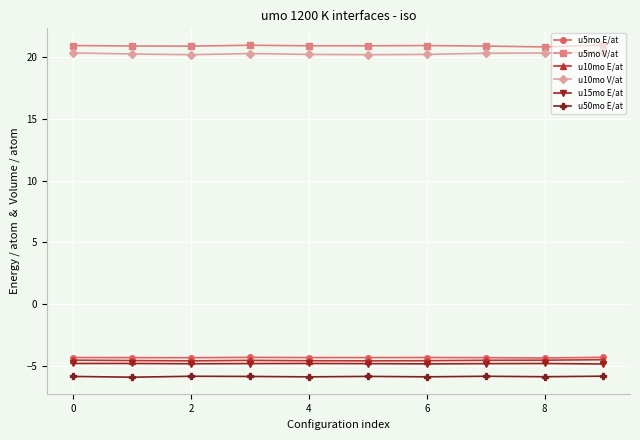

What is the greatest value displayed?

21.0